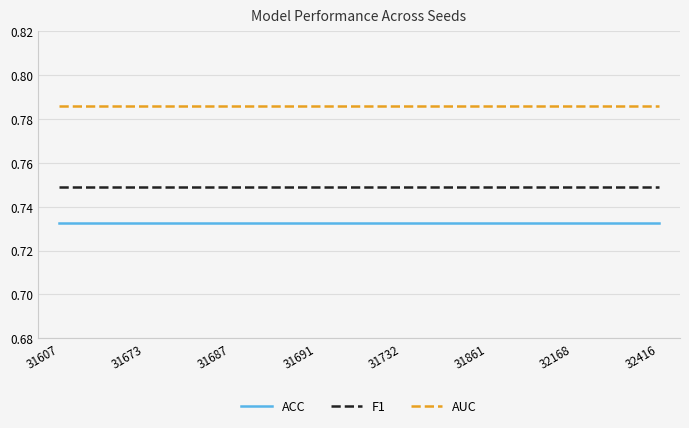

True or false: ACC and AUC intersect in this chart.

False